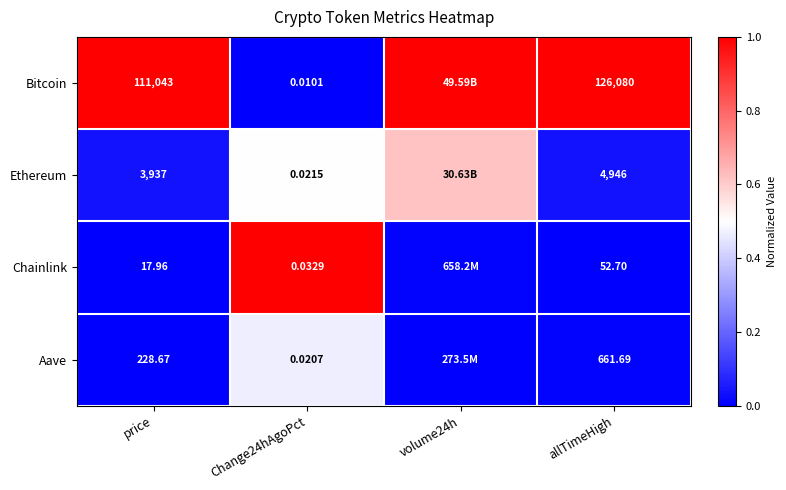

How many series are shown in this chart?

4